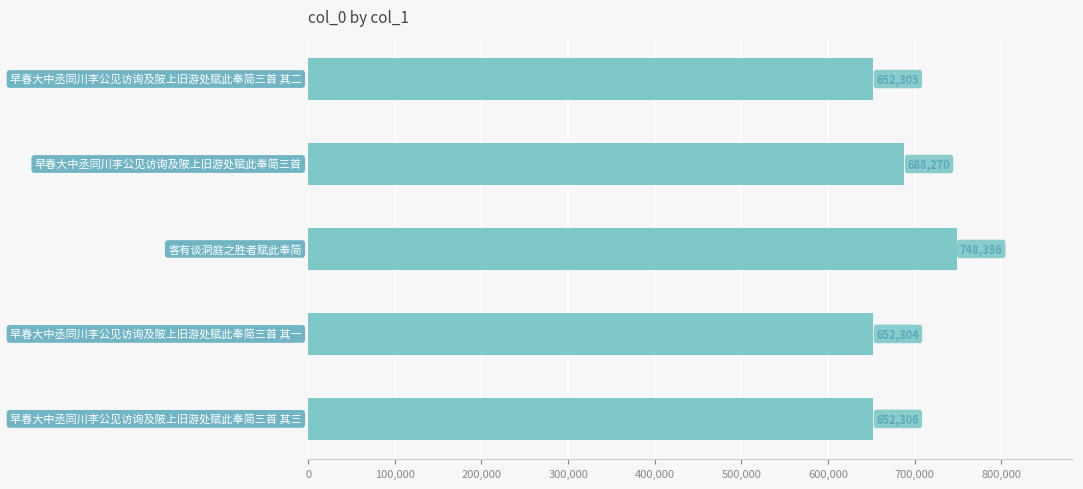

What is the difference between the maximum and minimum values?

96092